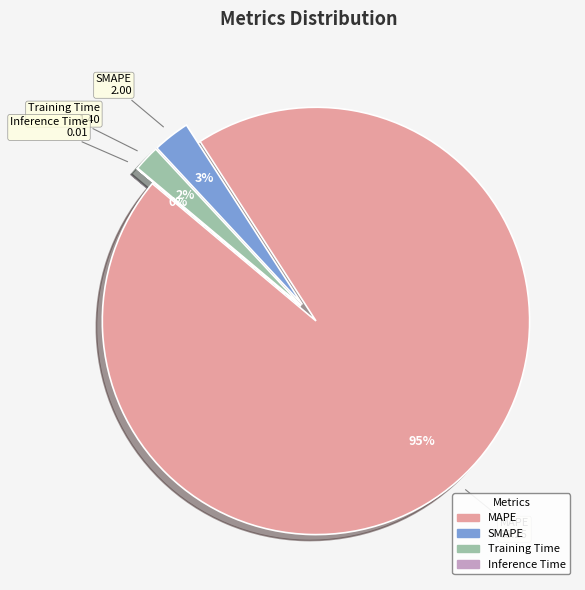

What is the change in value from MAPE to SMAPE?

-66.3